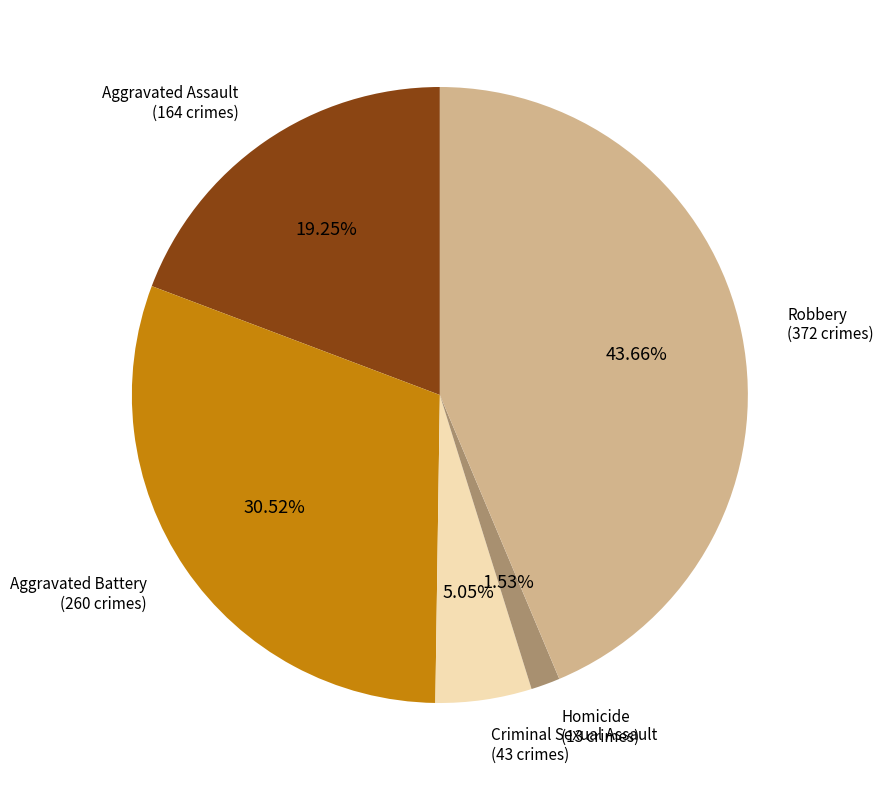

Does Homicide represent more than half of the total?

No